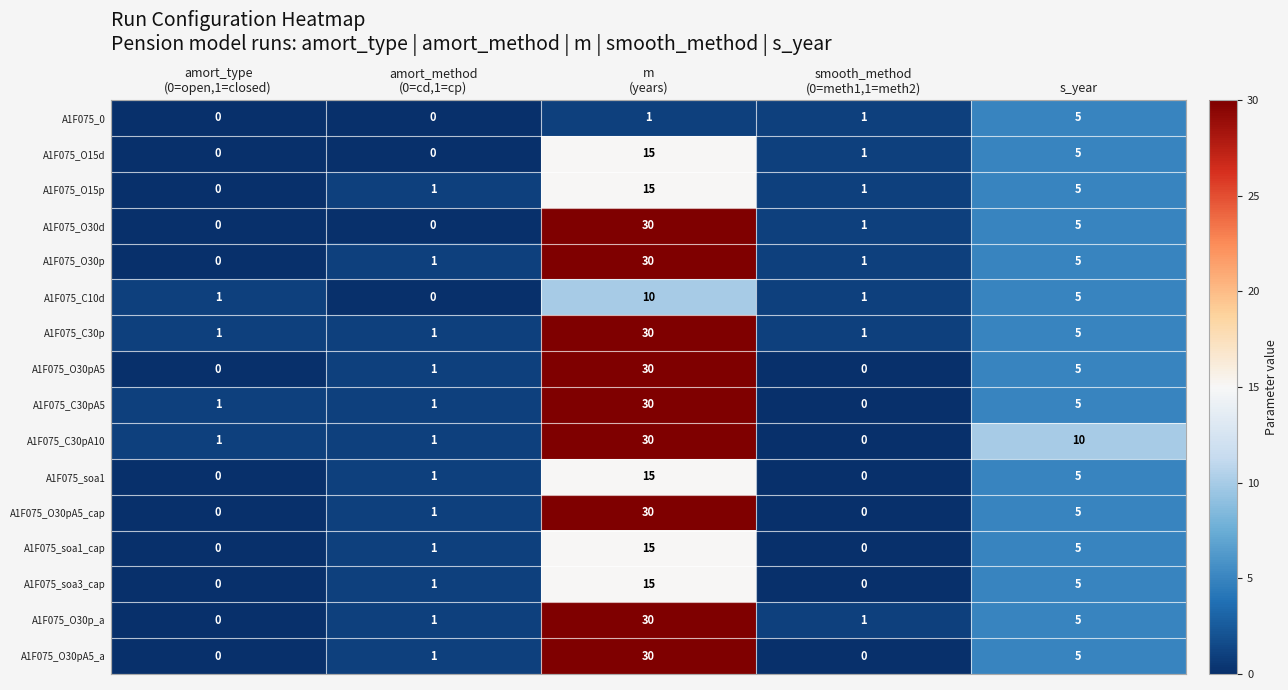

Which series has the largest total across all categories?

A1F075_C30pA10